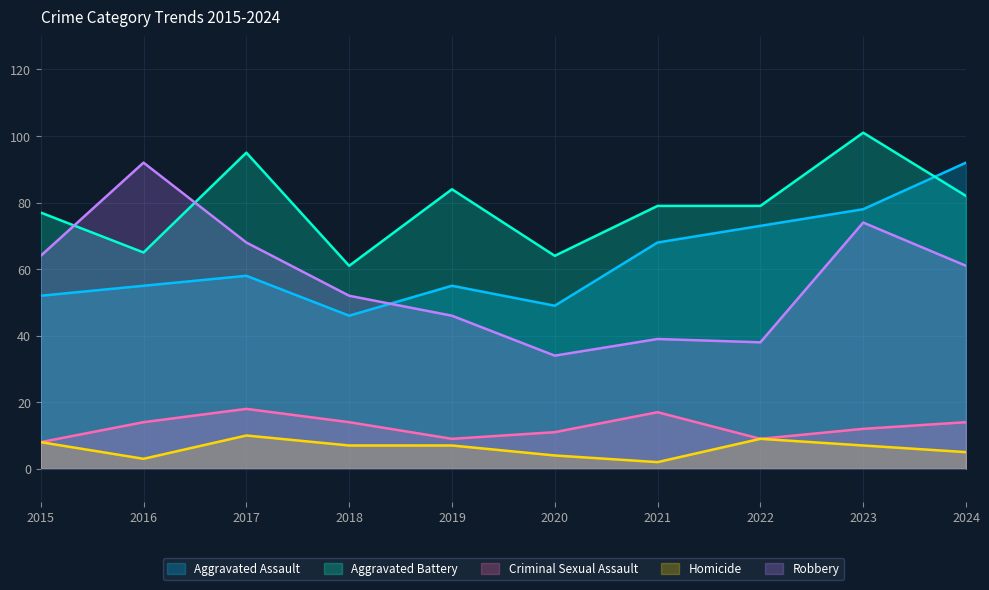

At which label is Aggravated Assault closest to 69?

2021